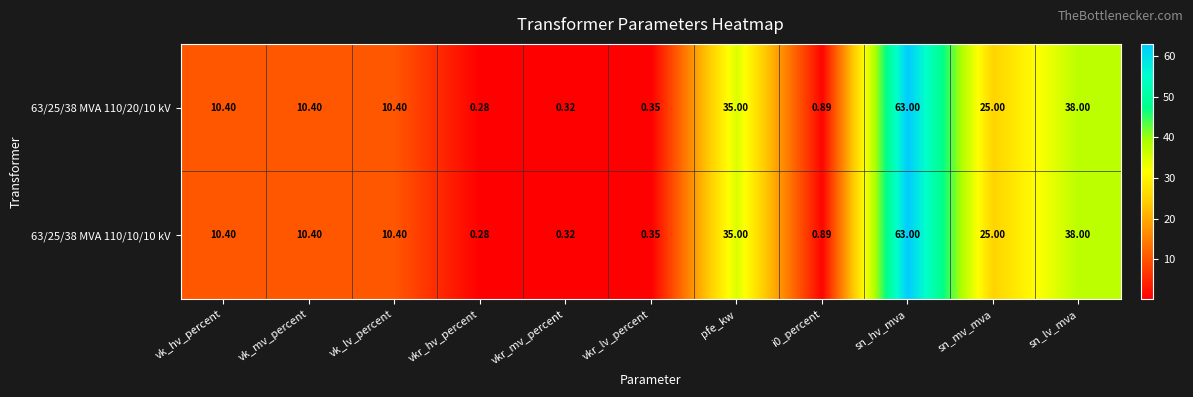

At which category does the chart reach its peak across all series?

sn_hv_mva